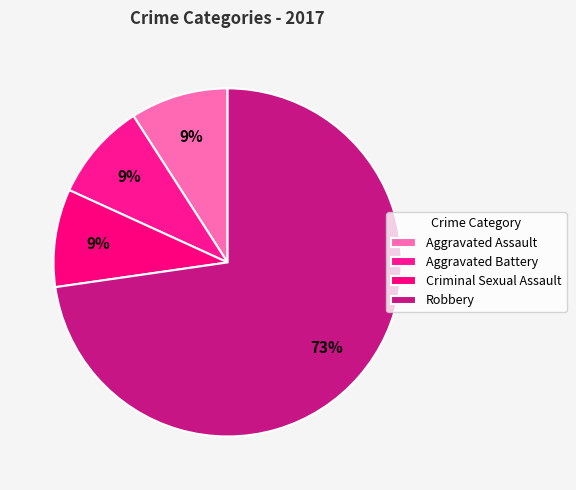

Combined, do Criminal Sexual Assault and Robbery account for over 50%?

Yes